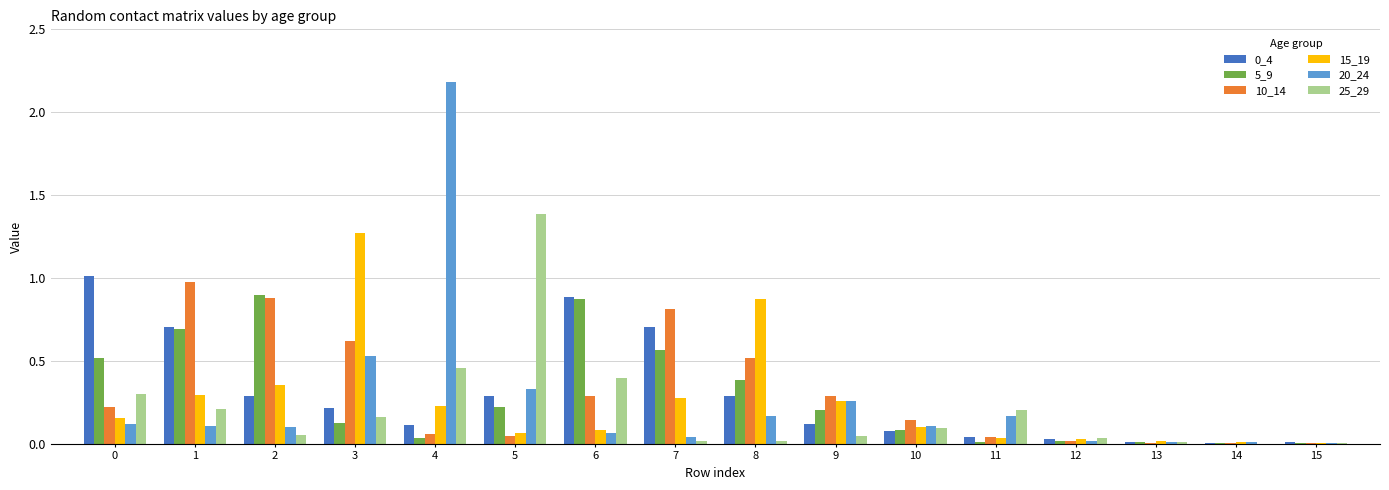

What is the maximum value shown in the chart?

2.2